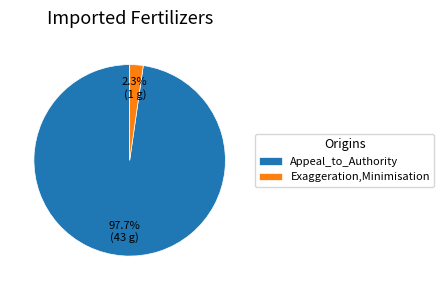

To the nearest percent, what is the difference between the largest and smallest slice percentages?

95%